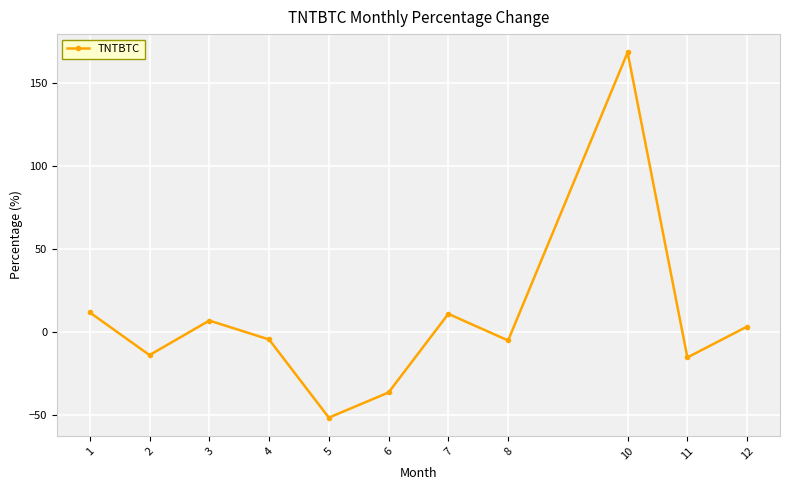

How many points are higher than both their immediate neighbors (excluding endpoints)?

3